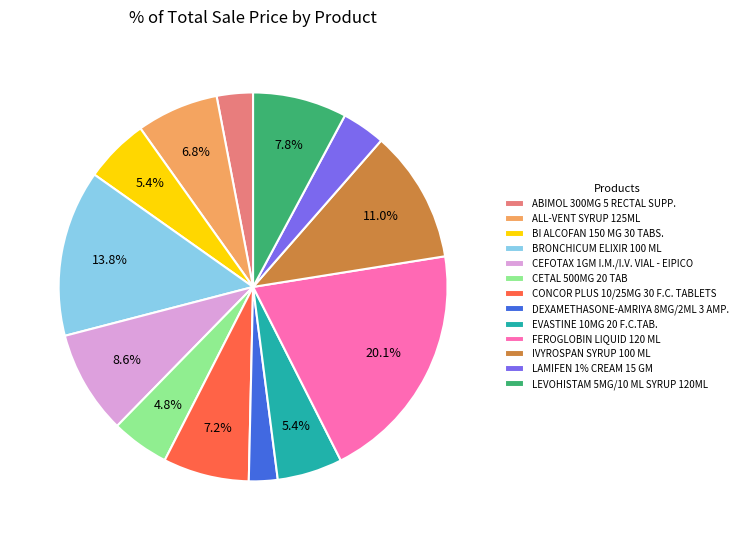

What percentage do CETAL 500MG 20 TAB and BI ALCOFAN 150 MG 30 TABS. together represent?

10.2%